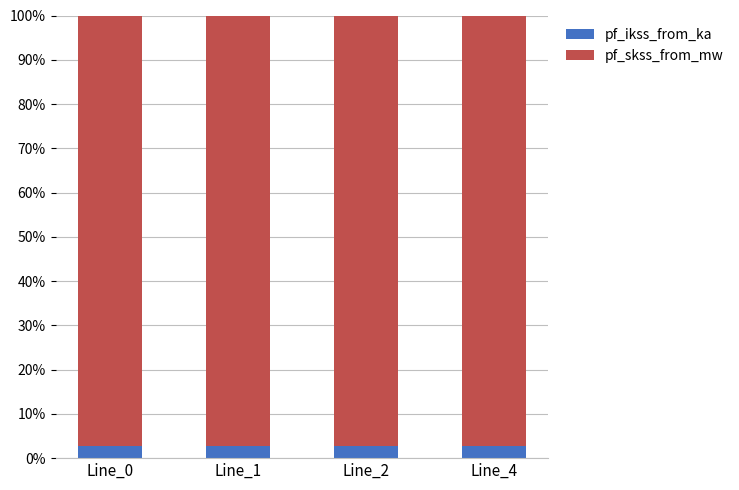

Does the chart contain any negative values?

No